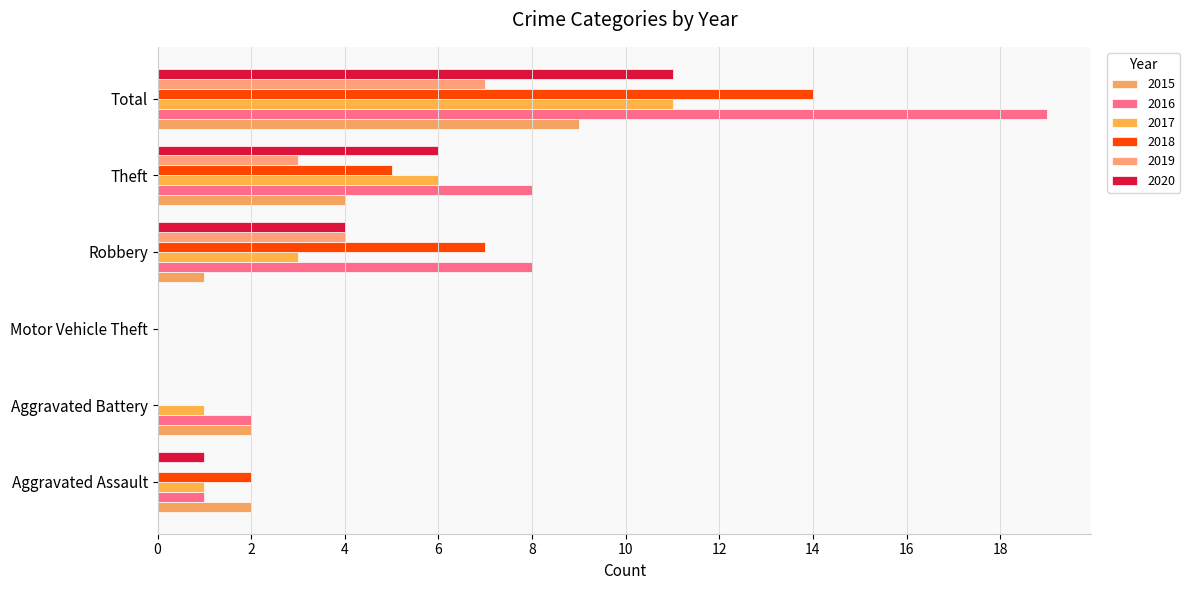

Where does the 2016 series first go above 8?

Total